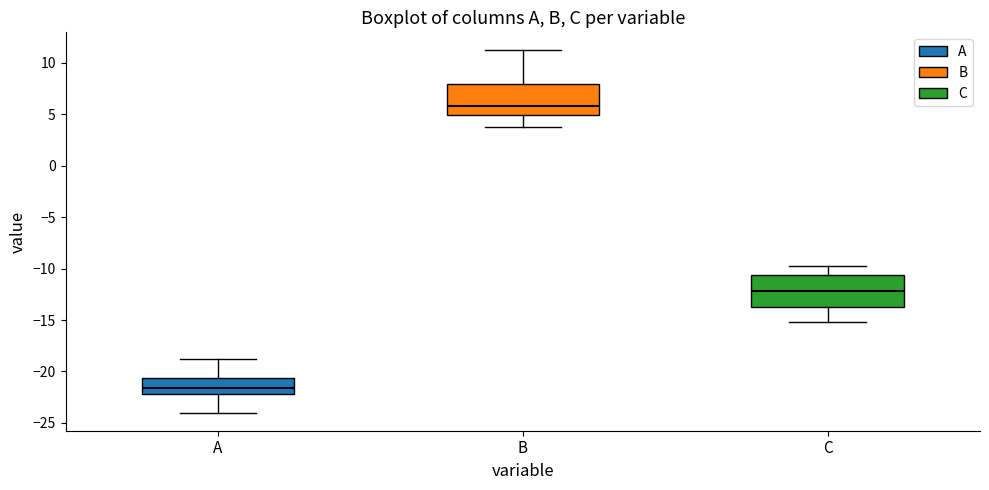

Which box has the lowest median line?

A